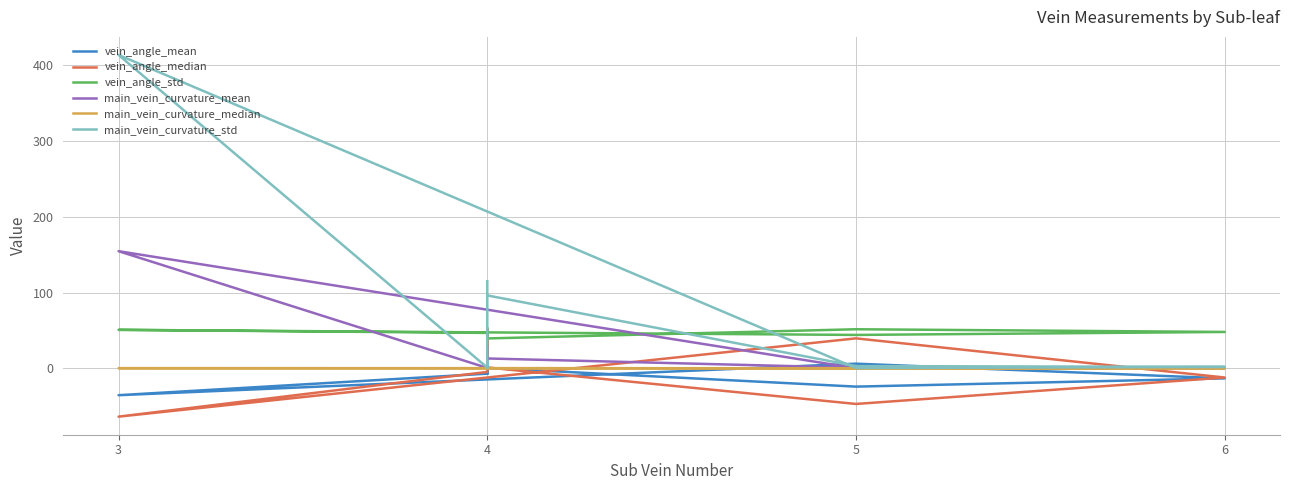

Which category has the highest value in the vein_angle_mean series?

4